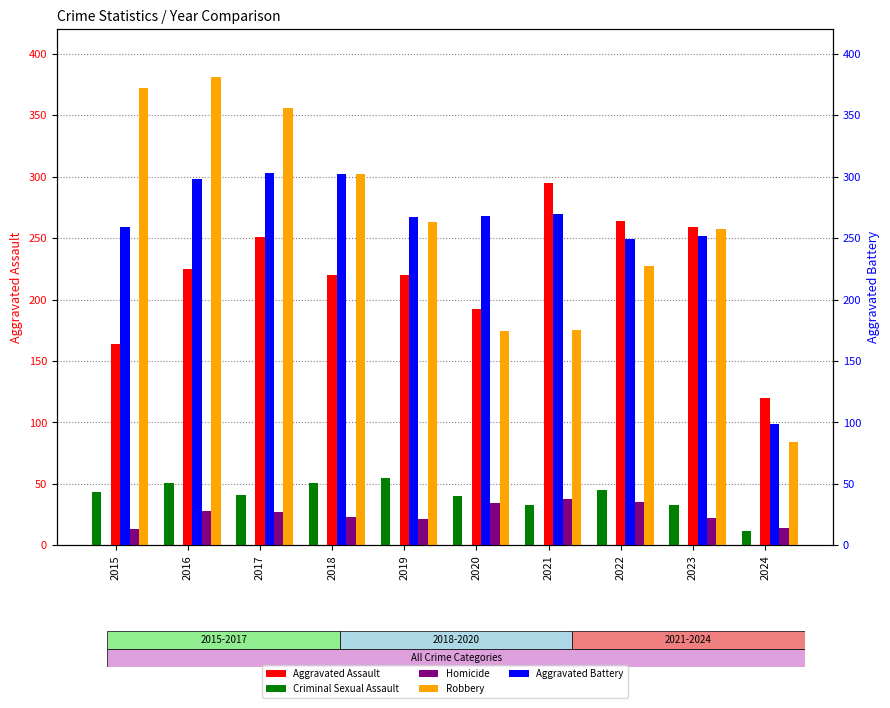

What is the smallest value displayed?

12